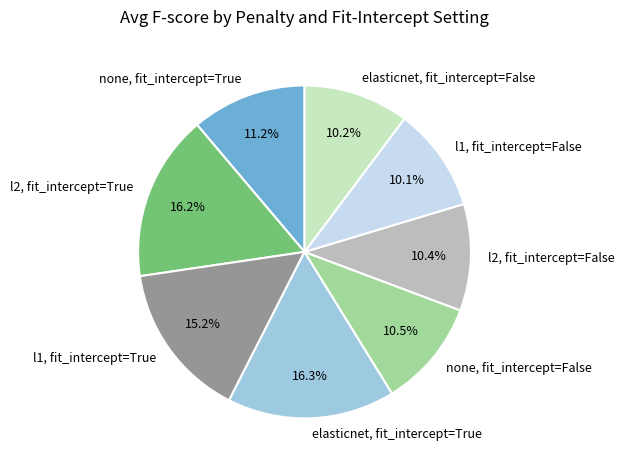

To the nearest percent, what portion does l2, fit_intercept=False represent?

10%